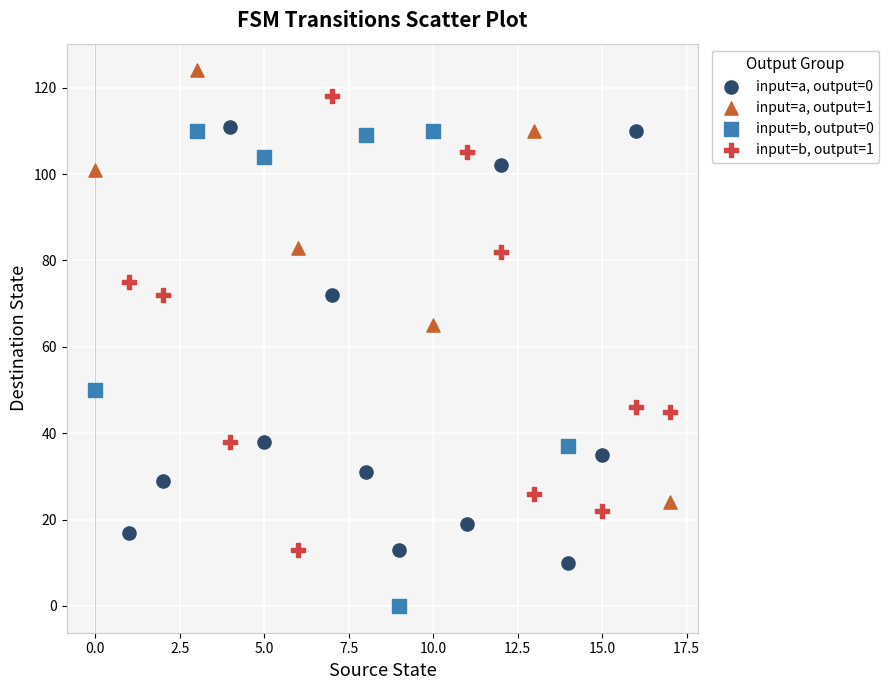

What are all the series names shown in the legend?

input=a, output=0, input=a, output=1, input=b, output=0, input=b, output=1